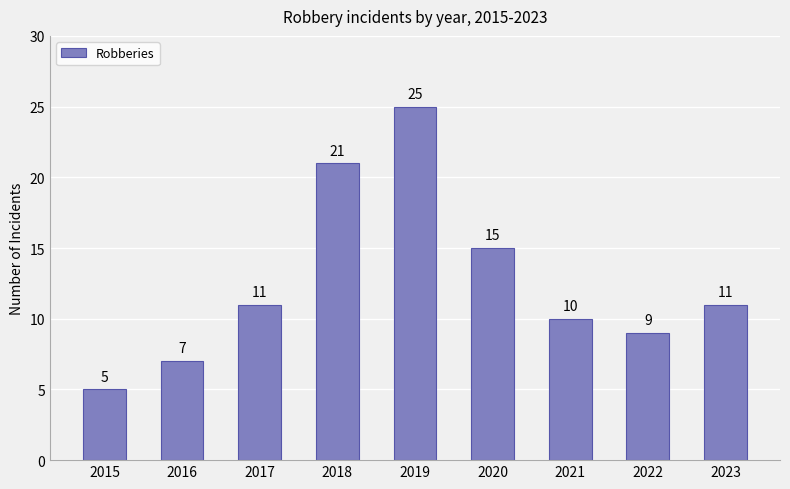

Which category has the highest value across all series?

2019